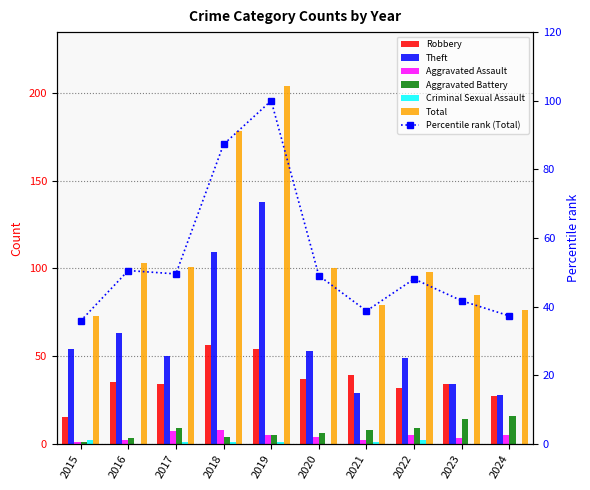

What is the sum of the Total values at 2021 and 2023?

164